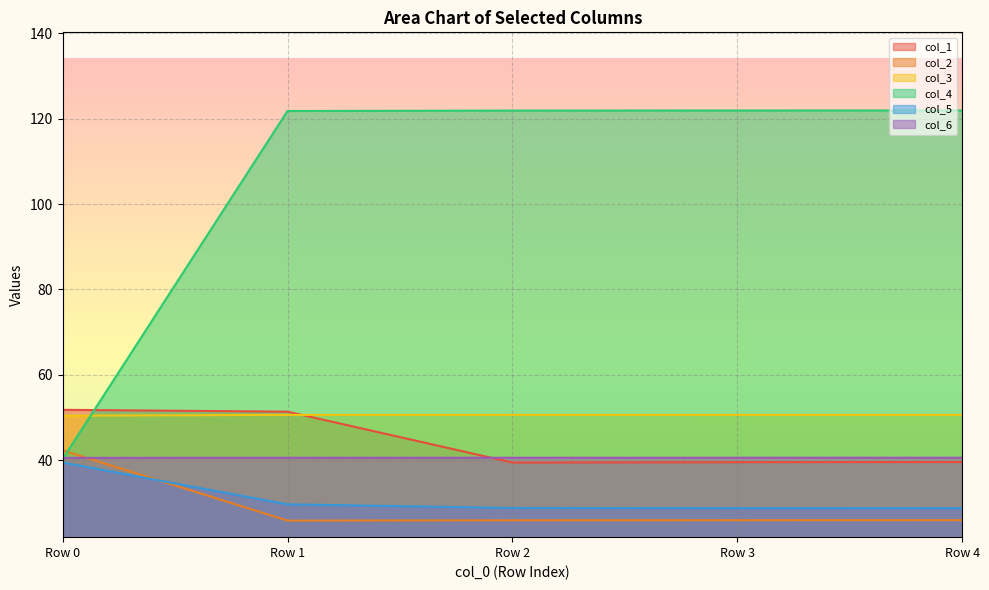

The col_4 series shows 62.2 at Row 4. True or false?

False